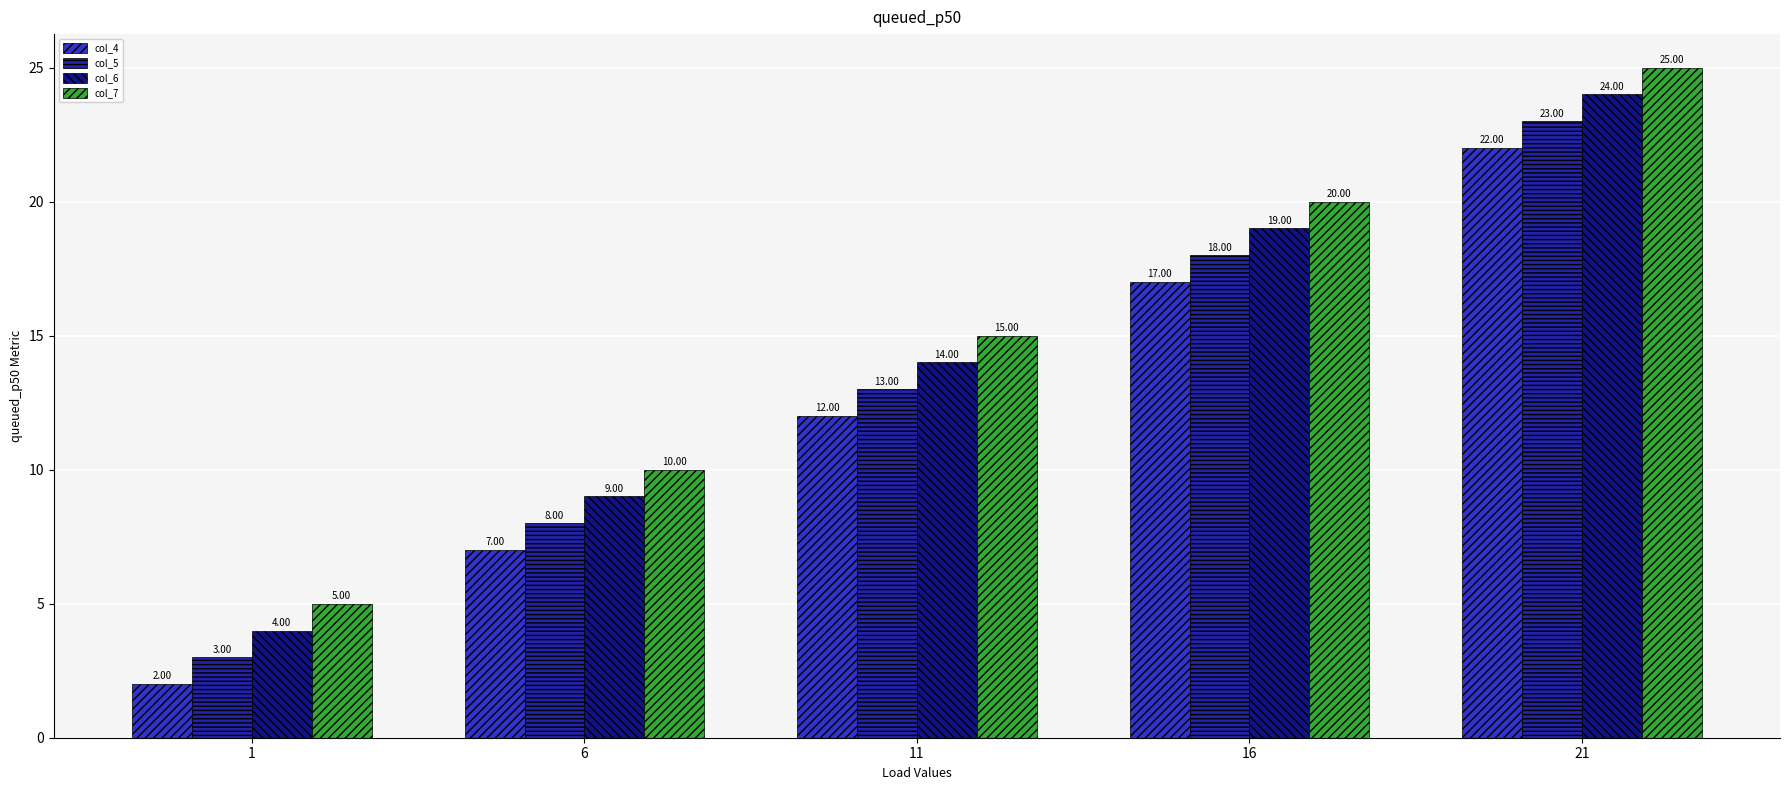

Which label corresponds to the smallest value in the chart?

1